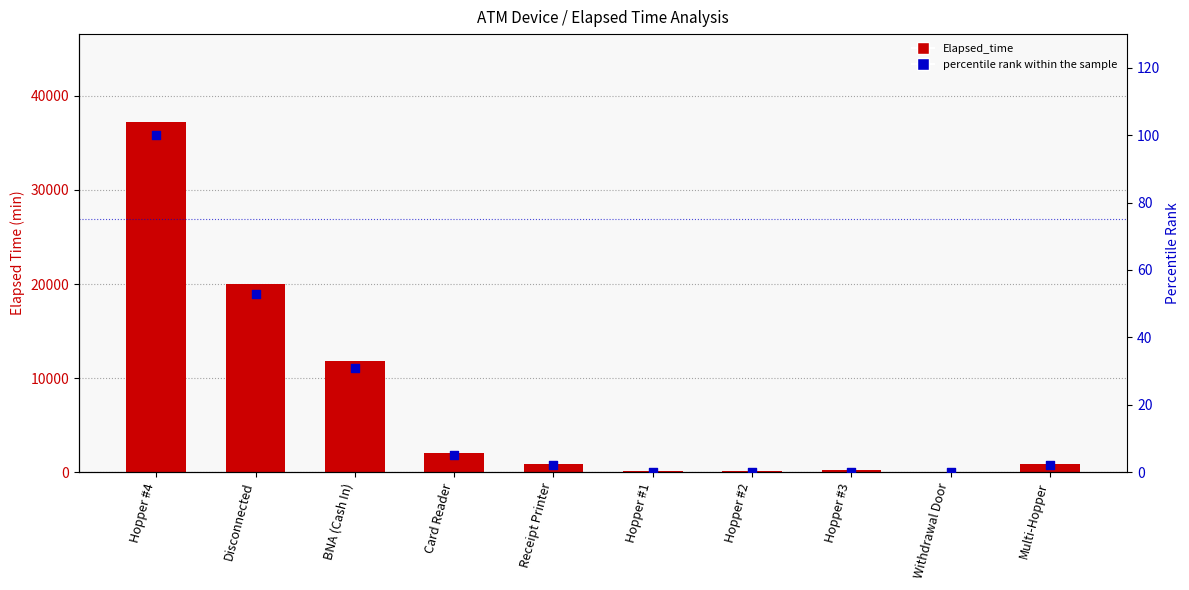

Which series has the largest Y range (max minus min)?

Elapsed_time